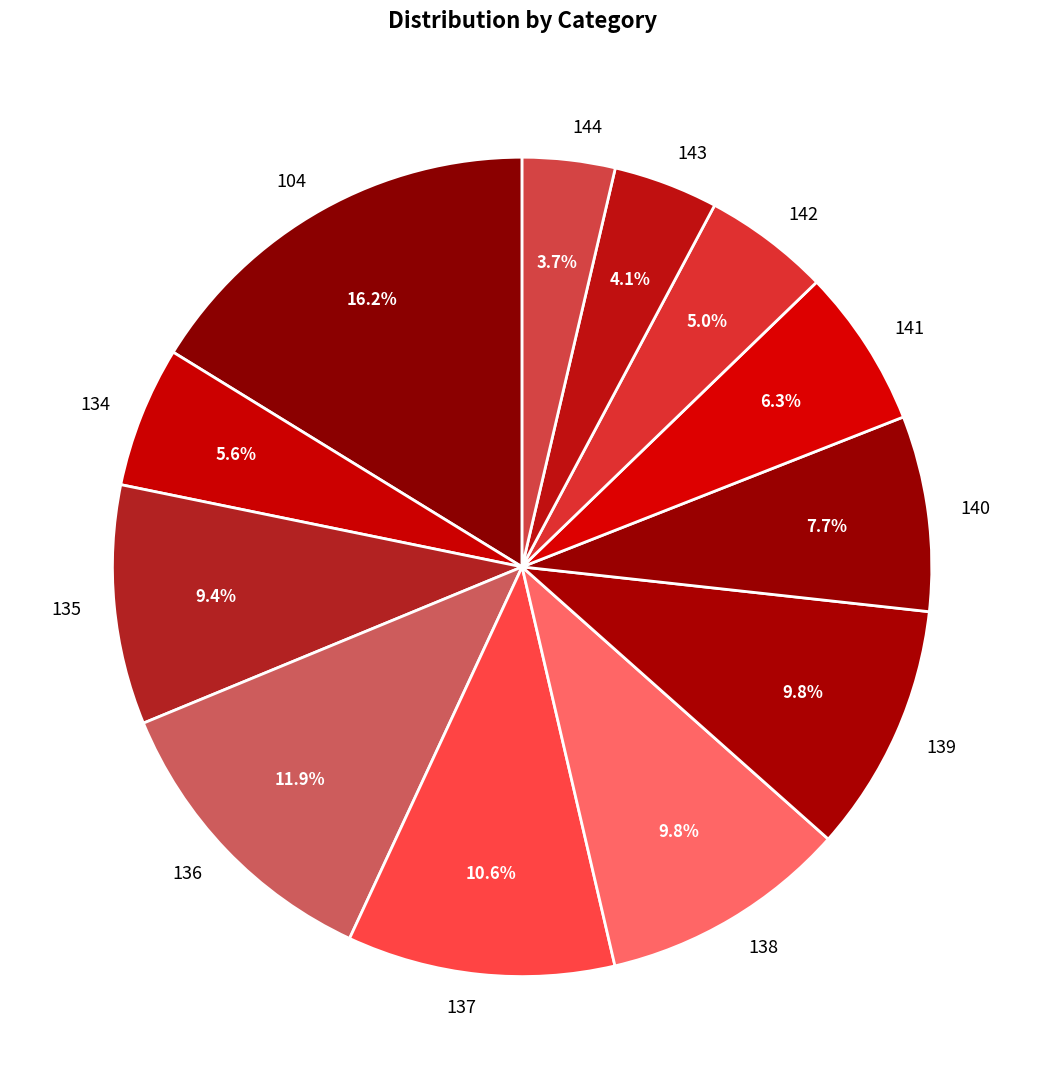

What is the largest slice in the pie chart?

104